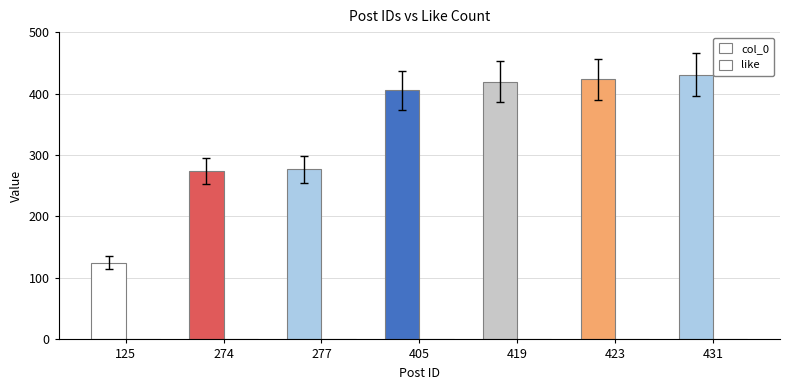

Which has a higher value, 274 or 125?

274